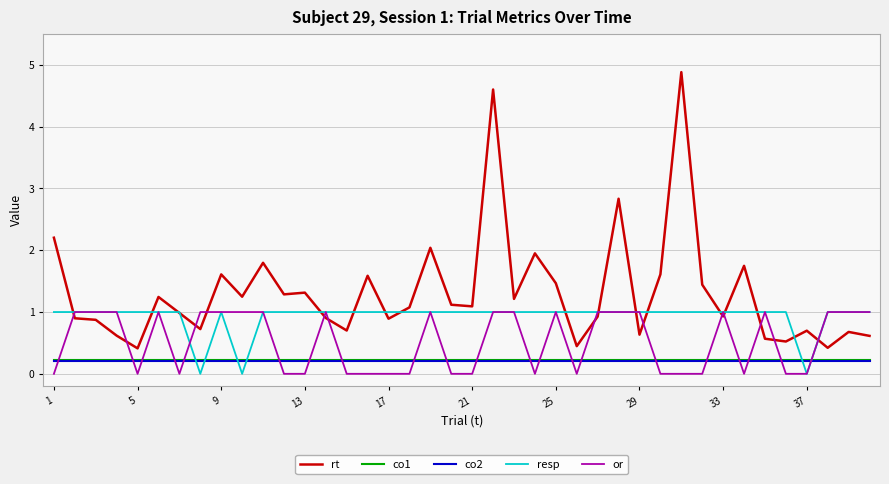

How many series are shown in this chart?

5